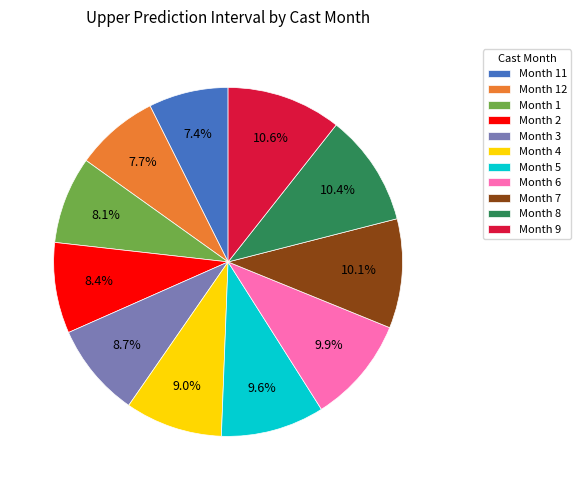

To the nearest percent, what is the average slice percentage?

9%